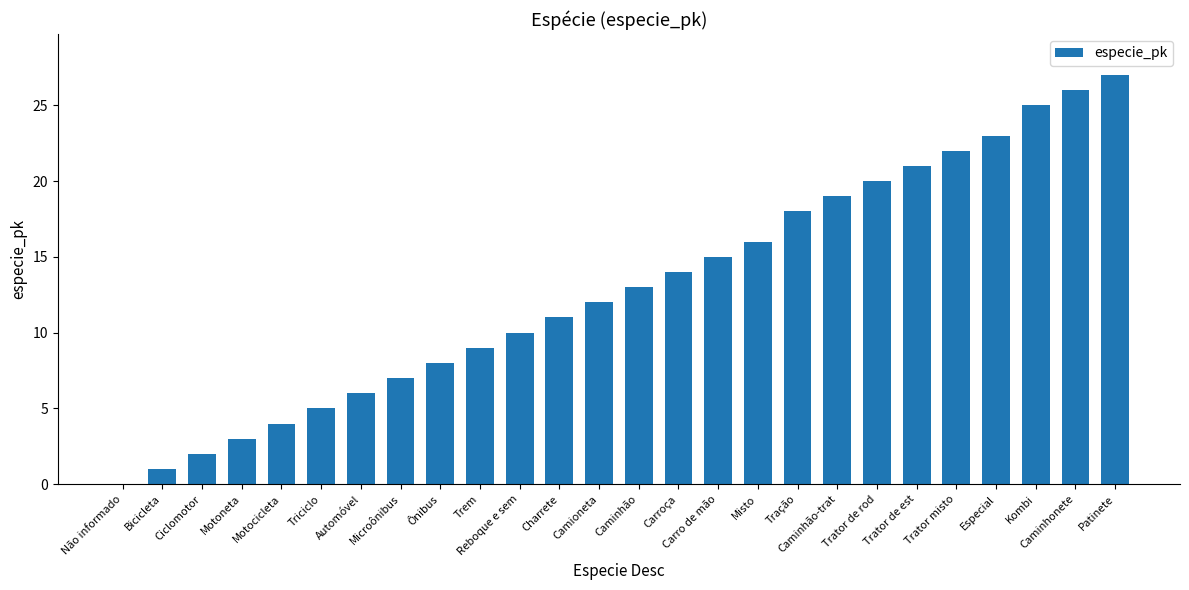

What is the greatest value displayed?

27